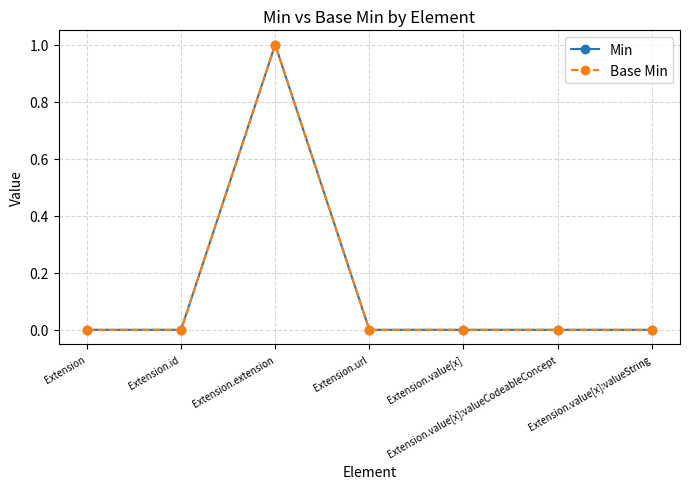

Is this an area chart (filled region under the line)?

No